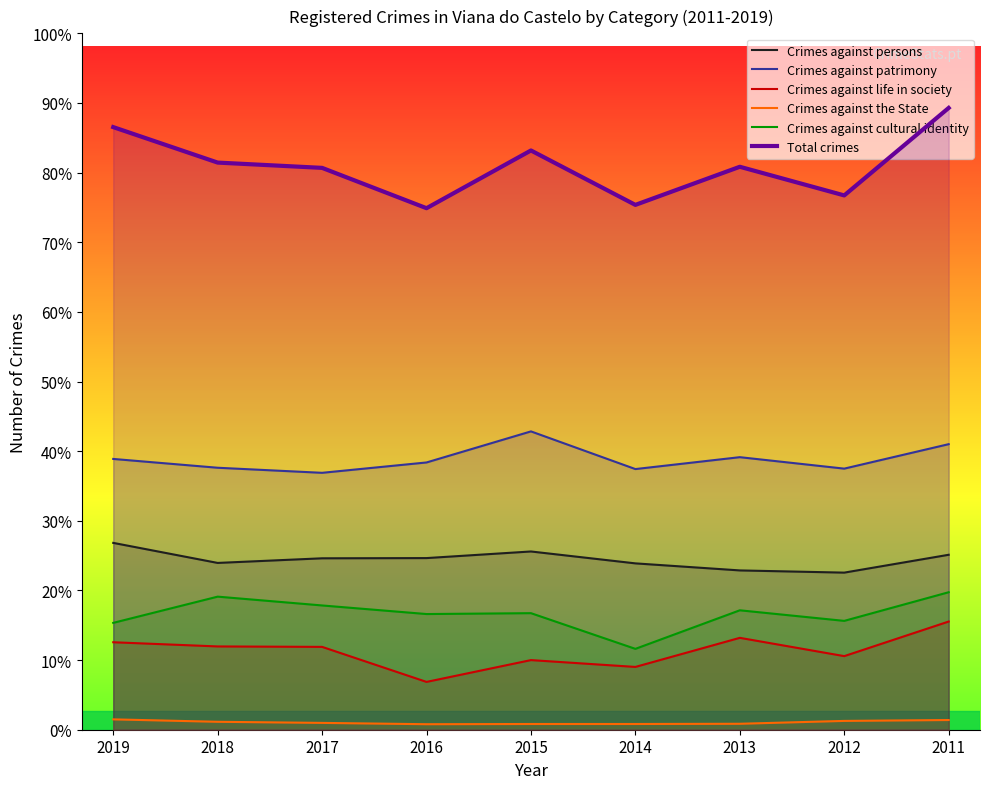

Is it true that Crimes against persons equals 848 at 2019?

True